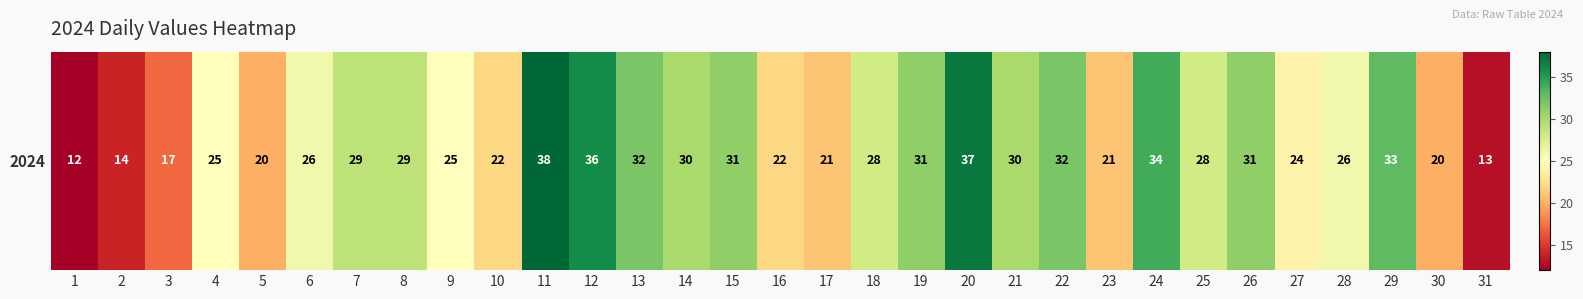

The chart shows a value of 11 at 28. True or false?

False